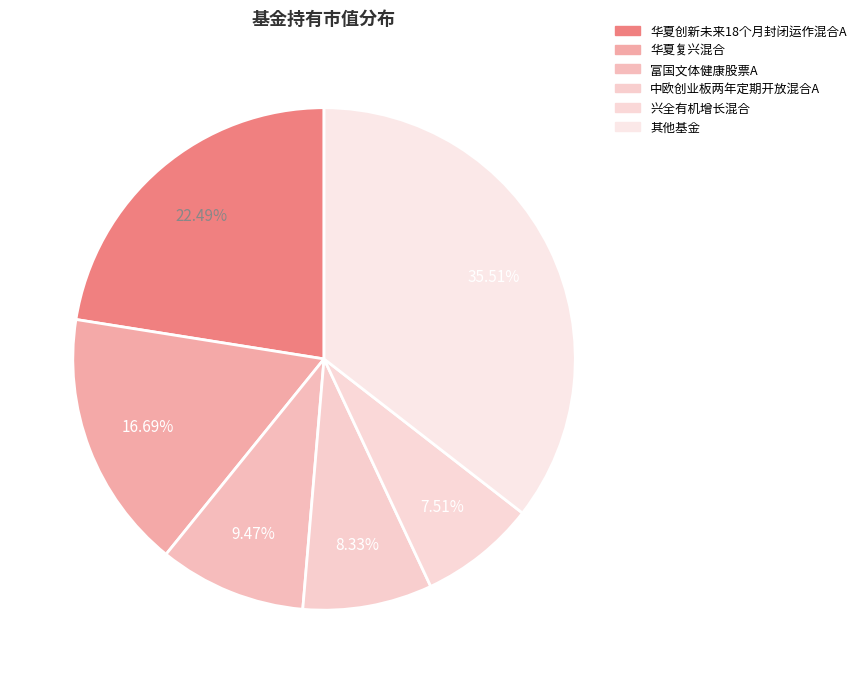

Is it true that 富国文体健康股票A is 9% of the pie?

True